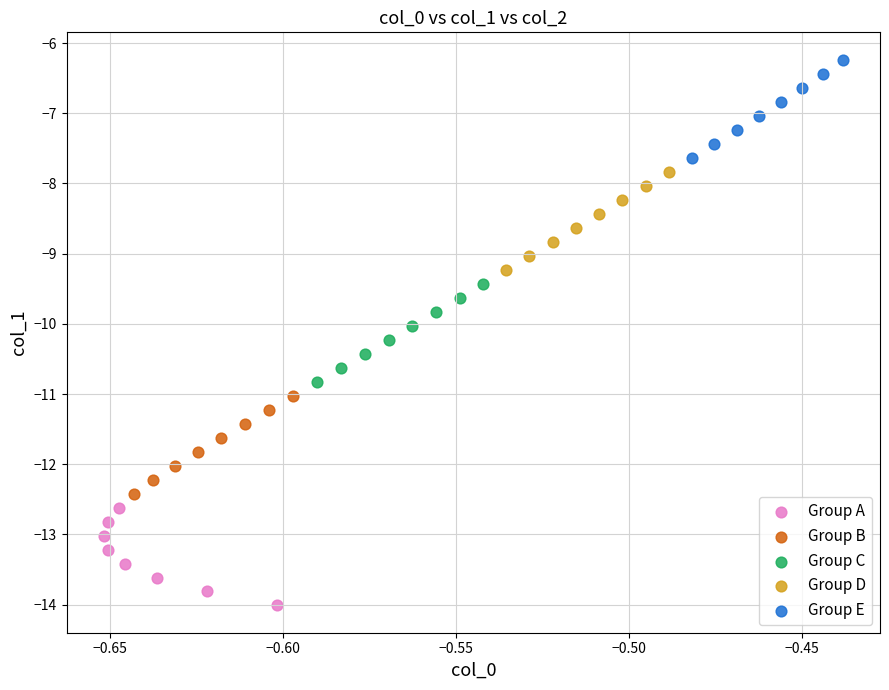

Which series contains the lowest Y value?

Group A